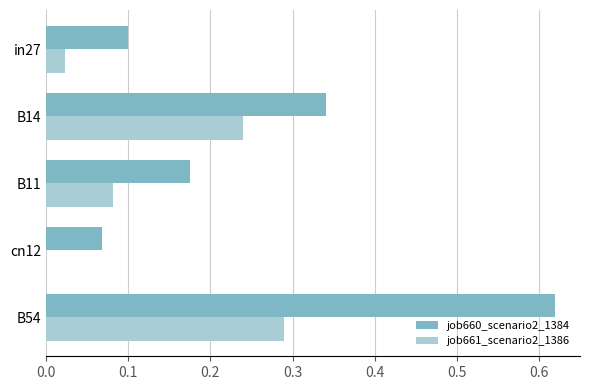

Which label corresponds to the largest value in the chart?

B54